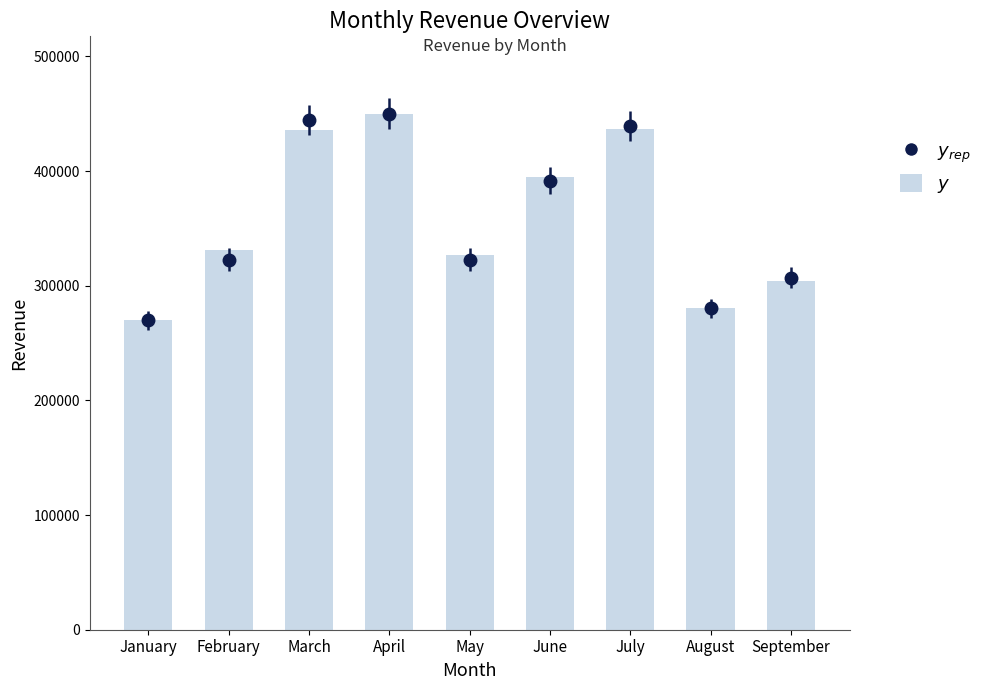

Are the bars horizontal?

No